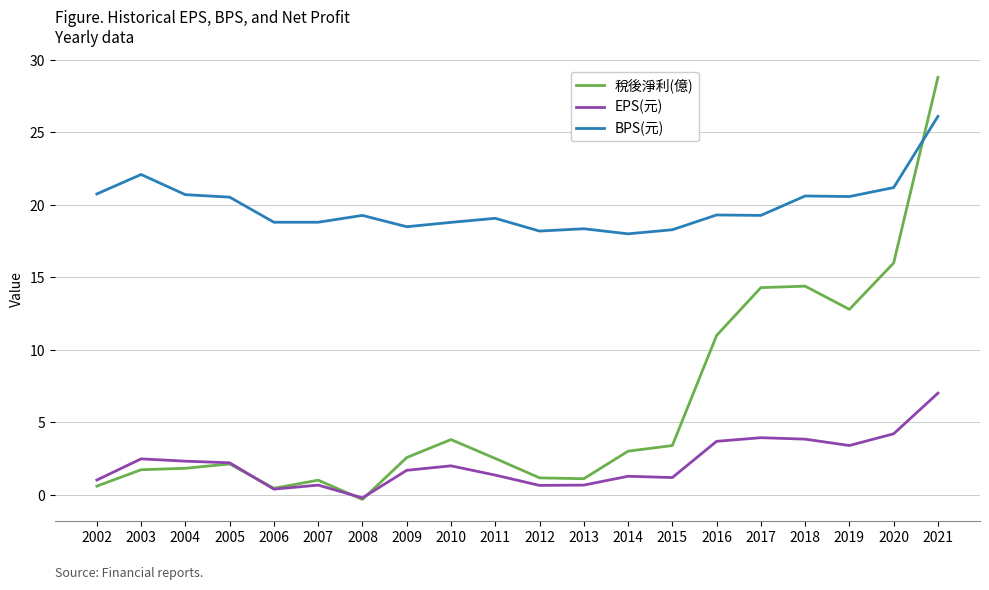

Rank the series at 2010 from lowest to highest value.

EPS(元), 稅後淨利(億), BPS(元)